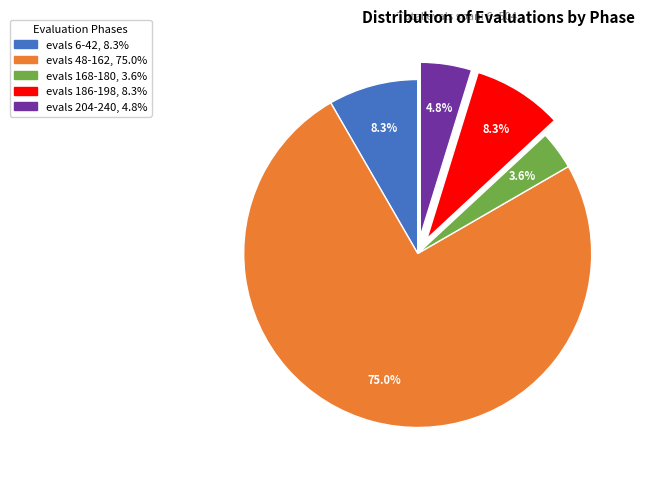

Count the number of slices in the pie.

5